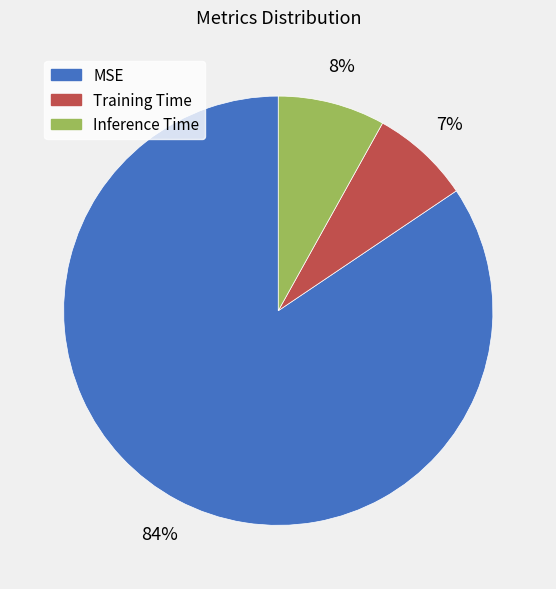

Count the number of slices in the pie.

3